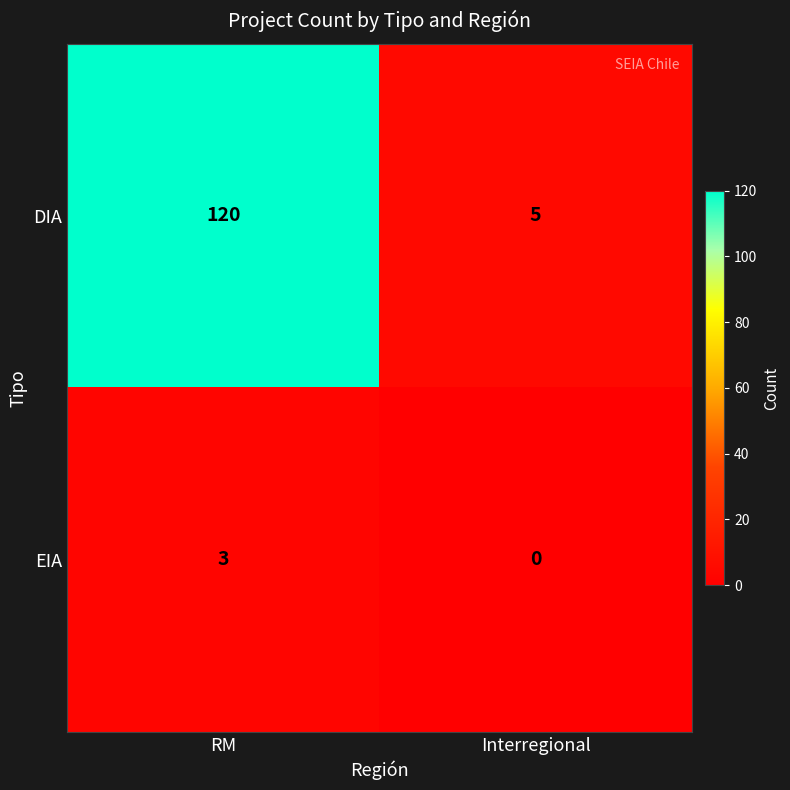

How many distinct data groups are displayed?

2